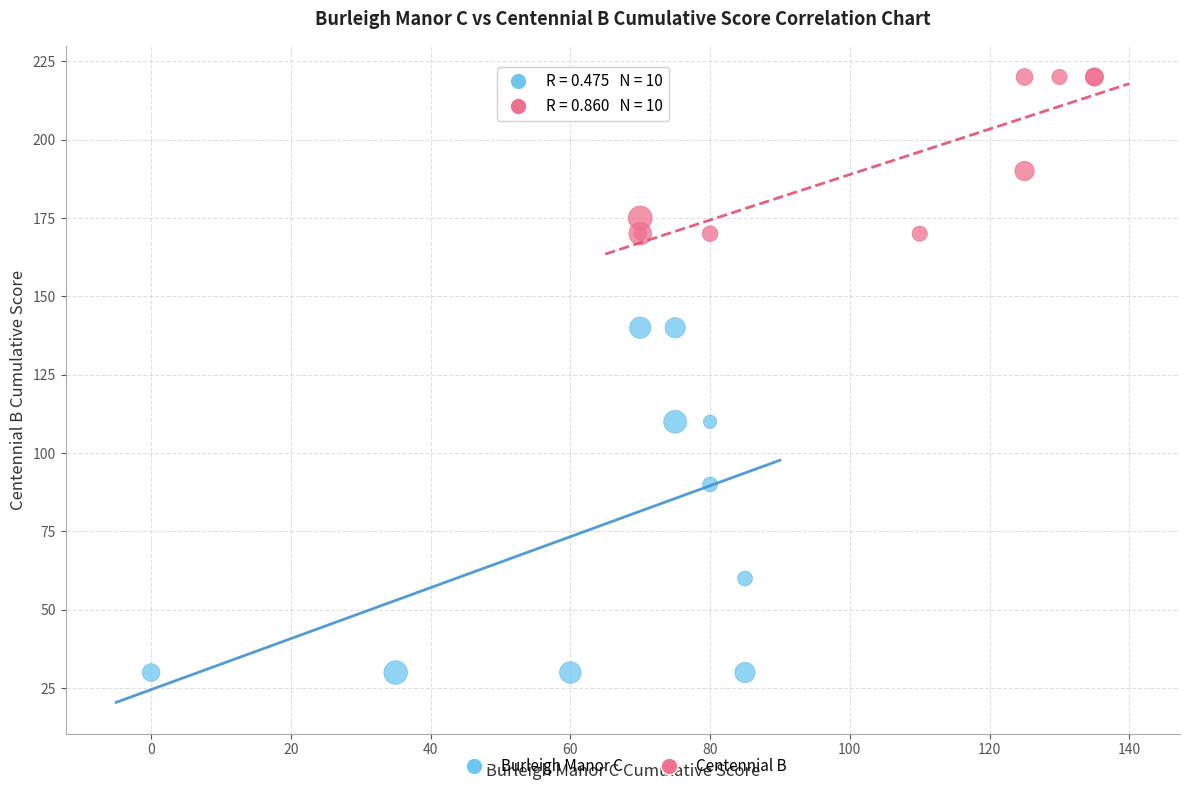

Which series reaches the minimum Y coordinate?

Burleigh Manor C